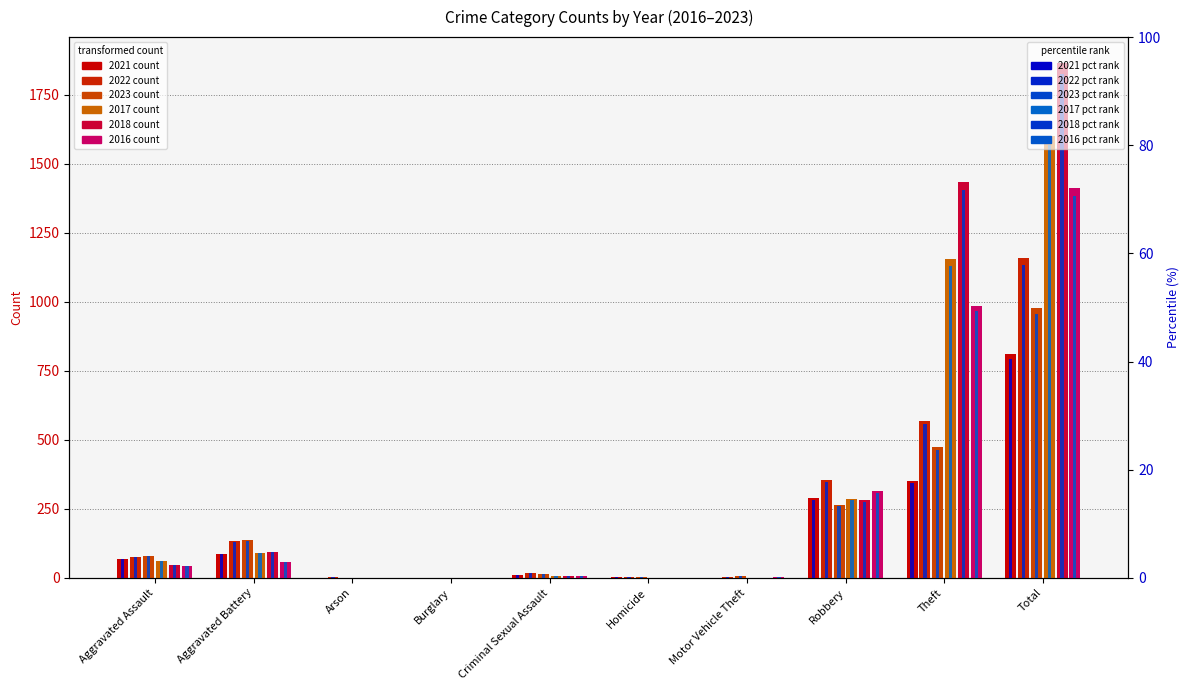

Does the chart contain stacked bars?

No